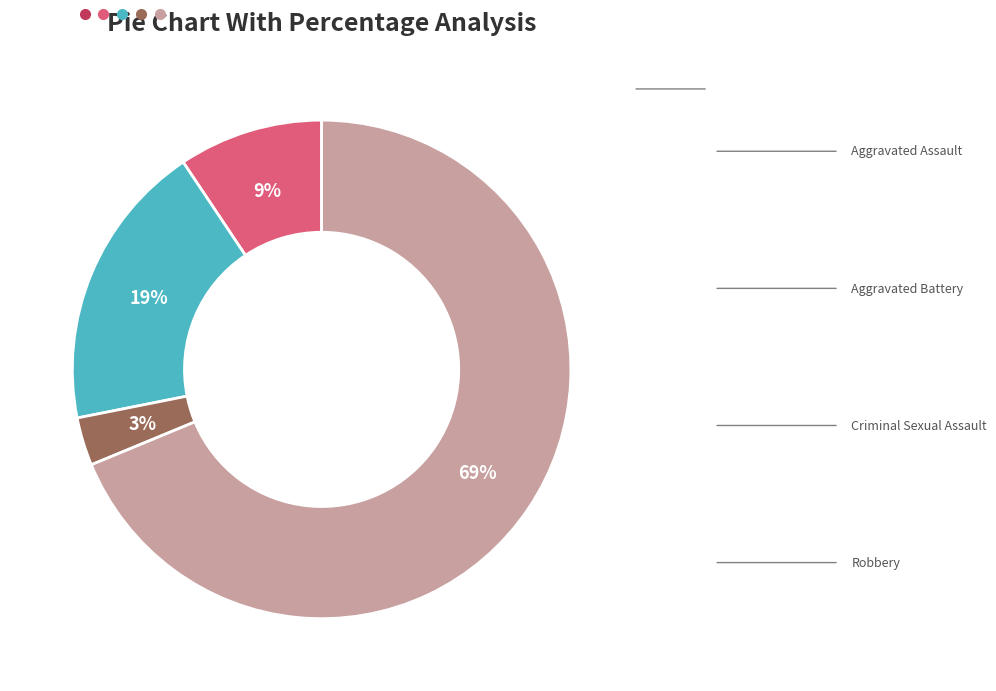

True or false: Aggravated Battery accounts for 19% of the total.

True